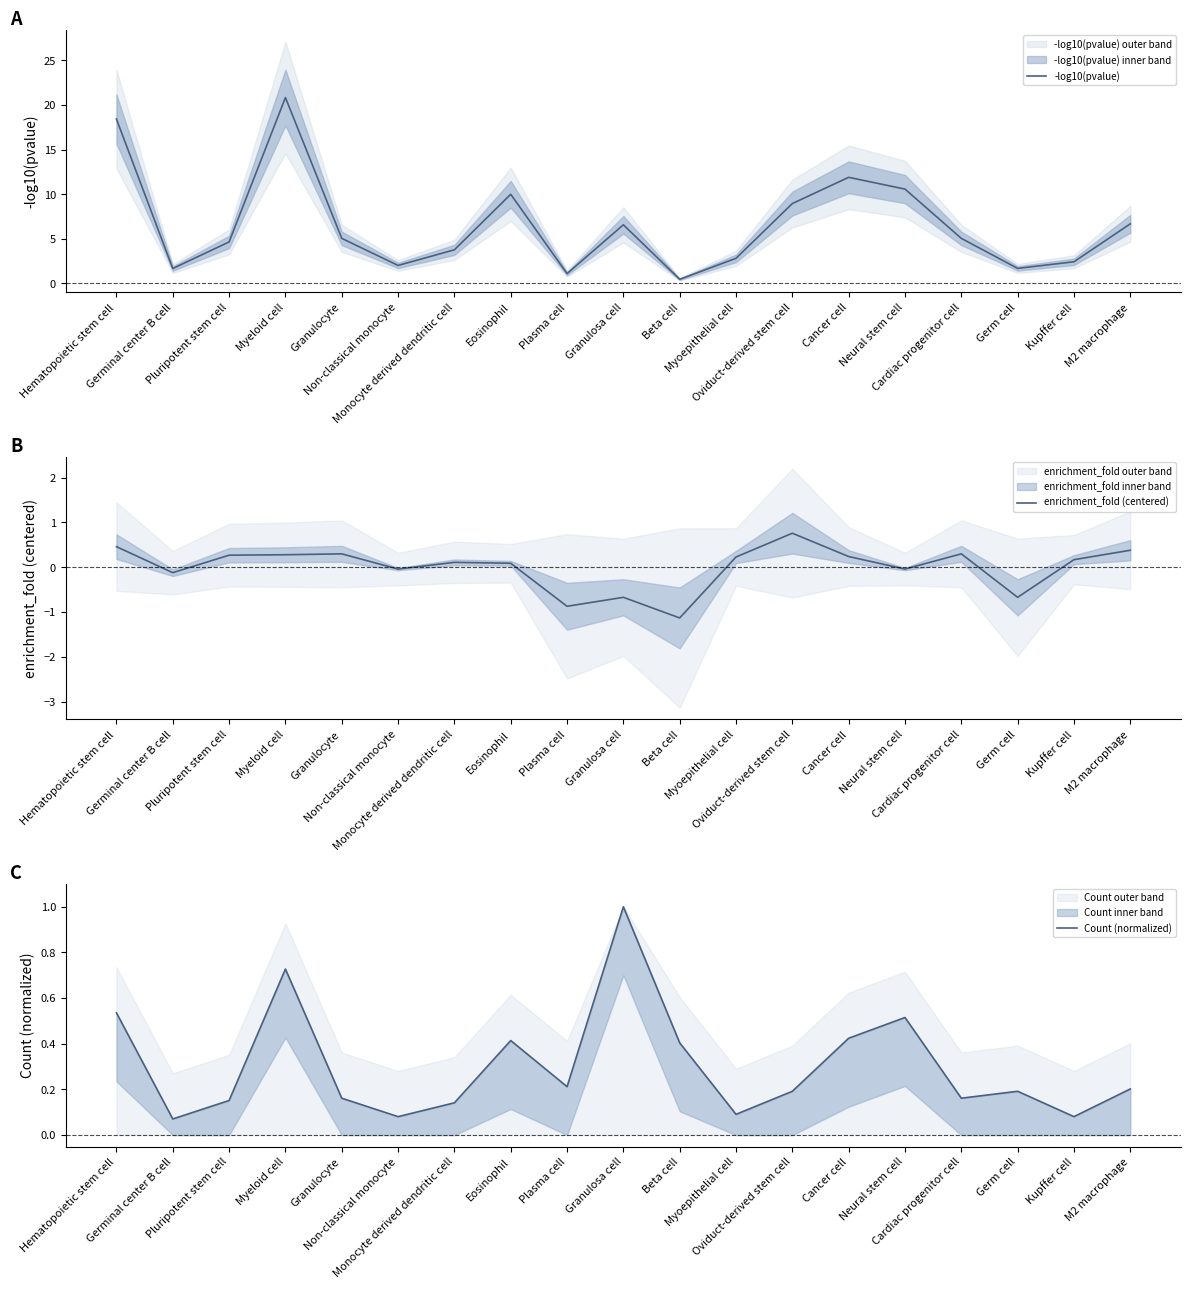

True or false: enrichment_fold (centered) and -log10(pvalue) cross at least once.

False